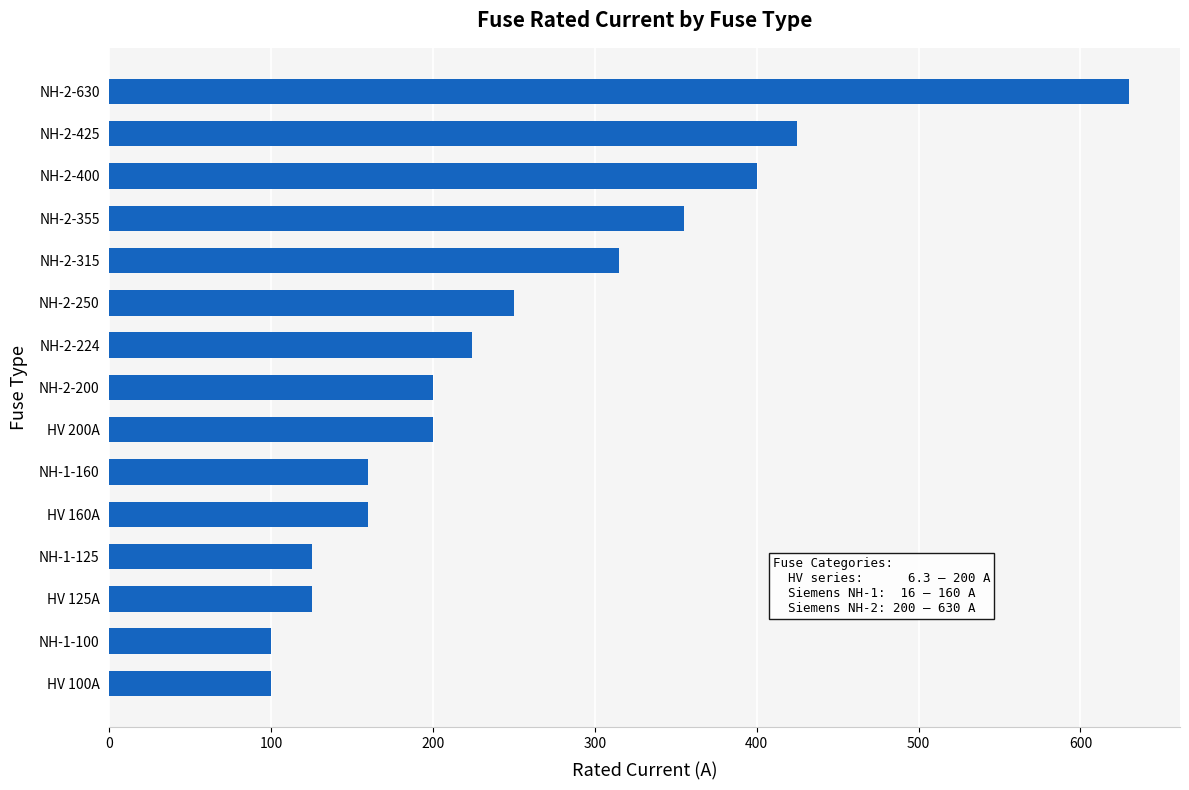

Between NH-2-200 and NH-1-160, which is larger?

NH-2-200